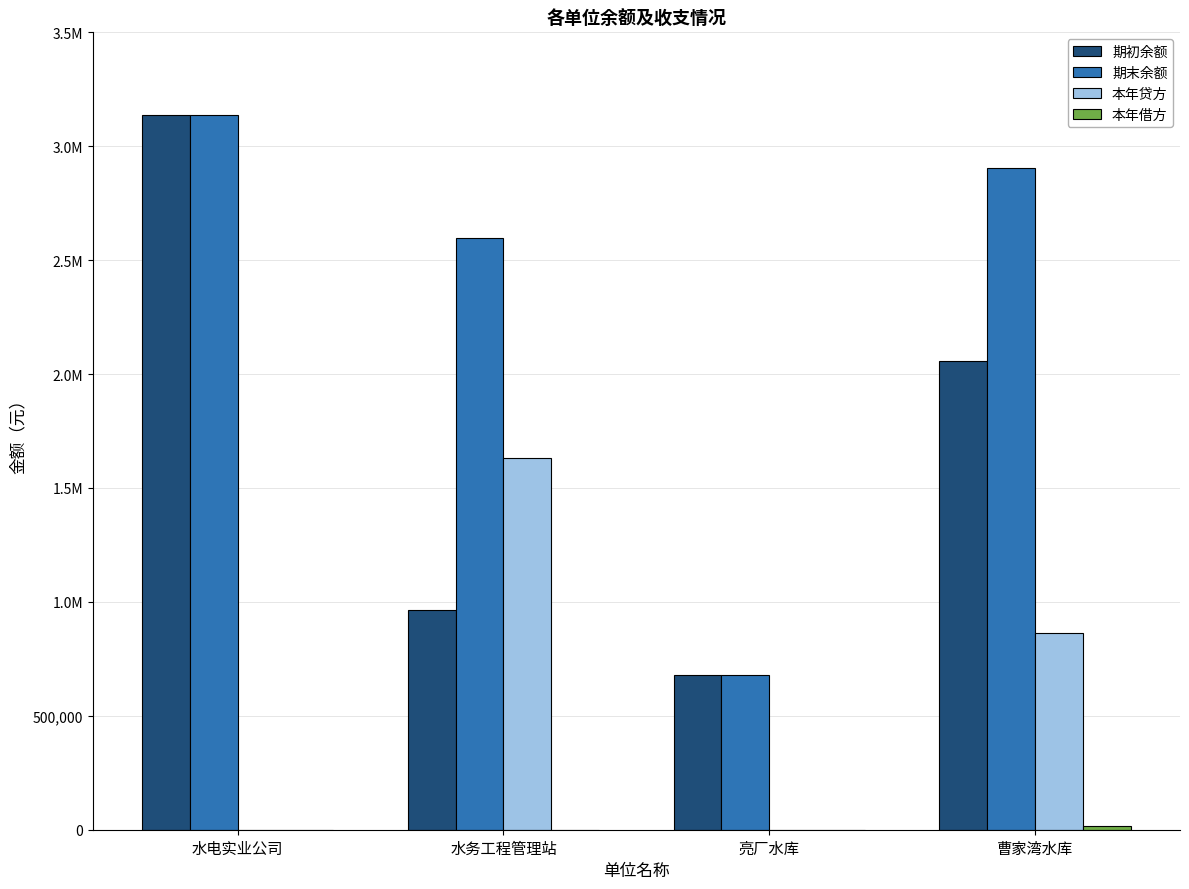

What is the value of the 期末余额 bar at the 1st from the left?

3138003.9